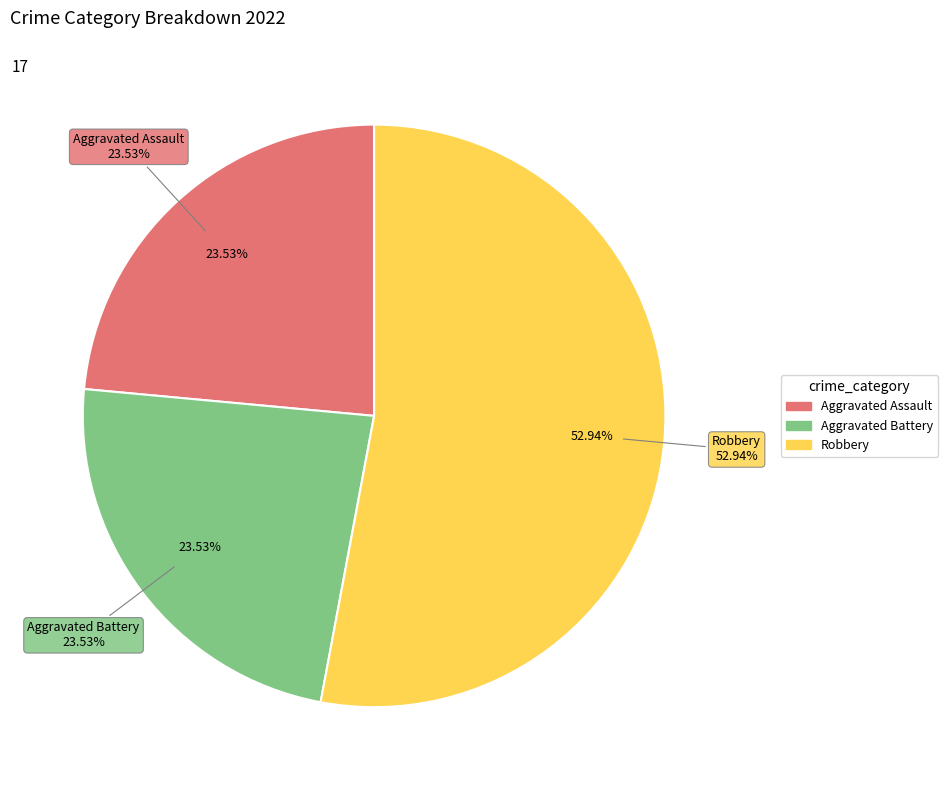

What portion of the pie excludes Aggravated Battery?

76.5%